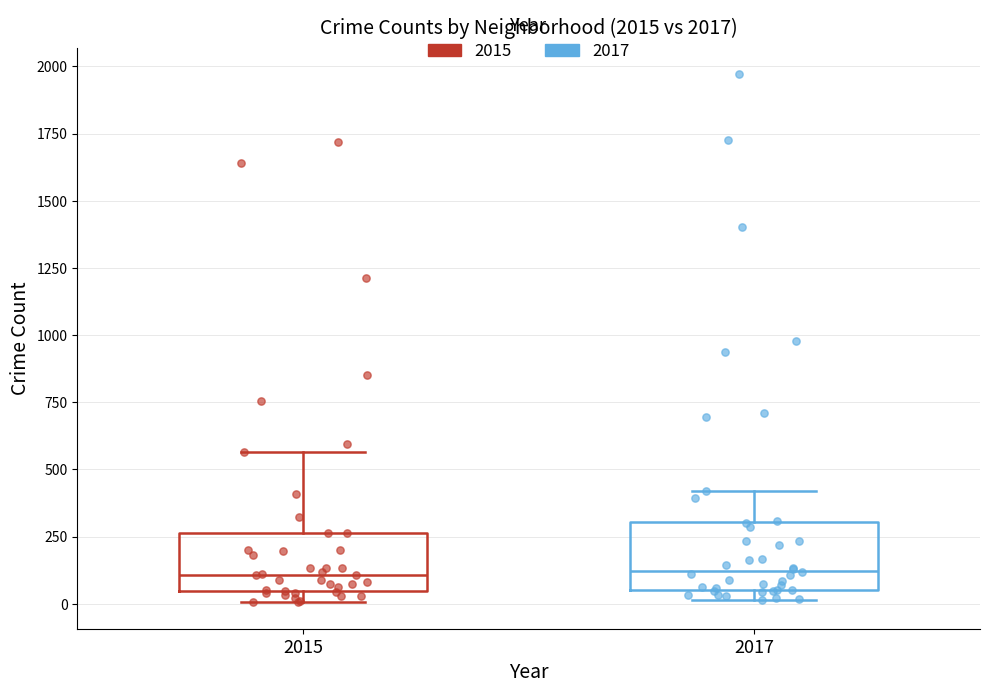

Reading left to right, transcribe this box plot: for each box, give where its median line is, the range the box spans, and where its two whiskers end, as read against the y-axis. The values are not printed on the chart, so give them approximately, as read against the axis.

2015: median 100, box 50 to 250, whiskers 0 to 550
2017: median 100, box 50 to 300, whiskers 0 to 400